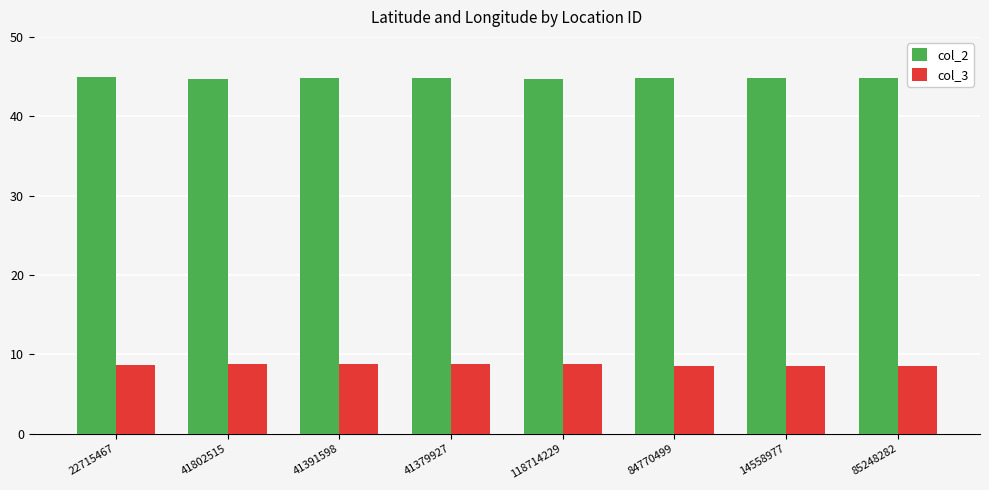

What is the total value across all series at 85248282?

53.4